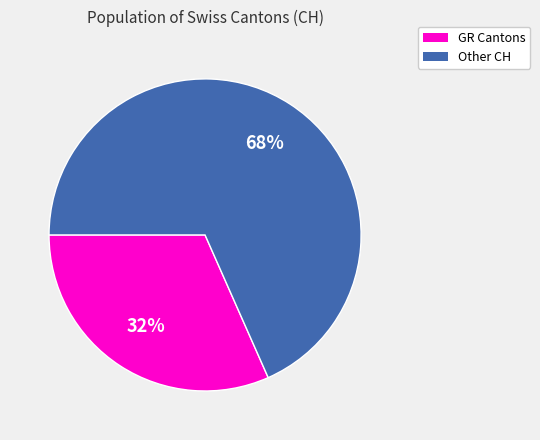

Does any single category account for the majority?

Yes